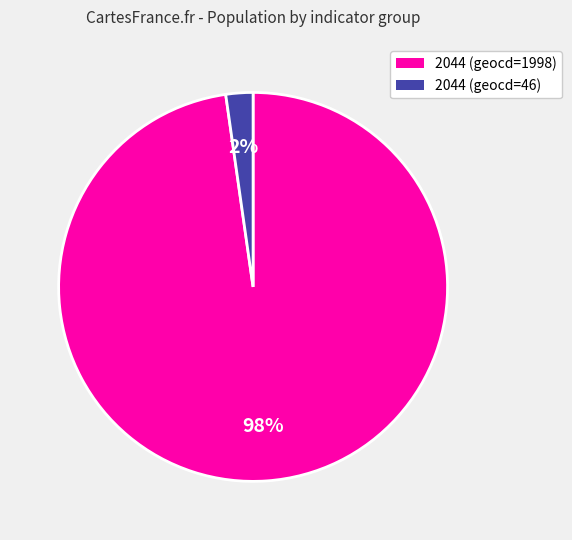

To the nearest percent, what is the combined percentage of 2044 (geocd=1998) and 2044 (geocd=46)?

100%